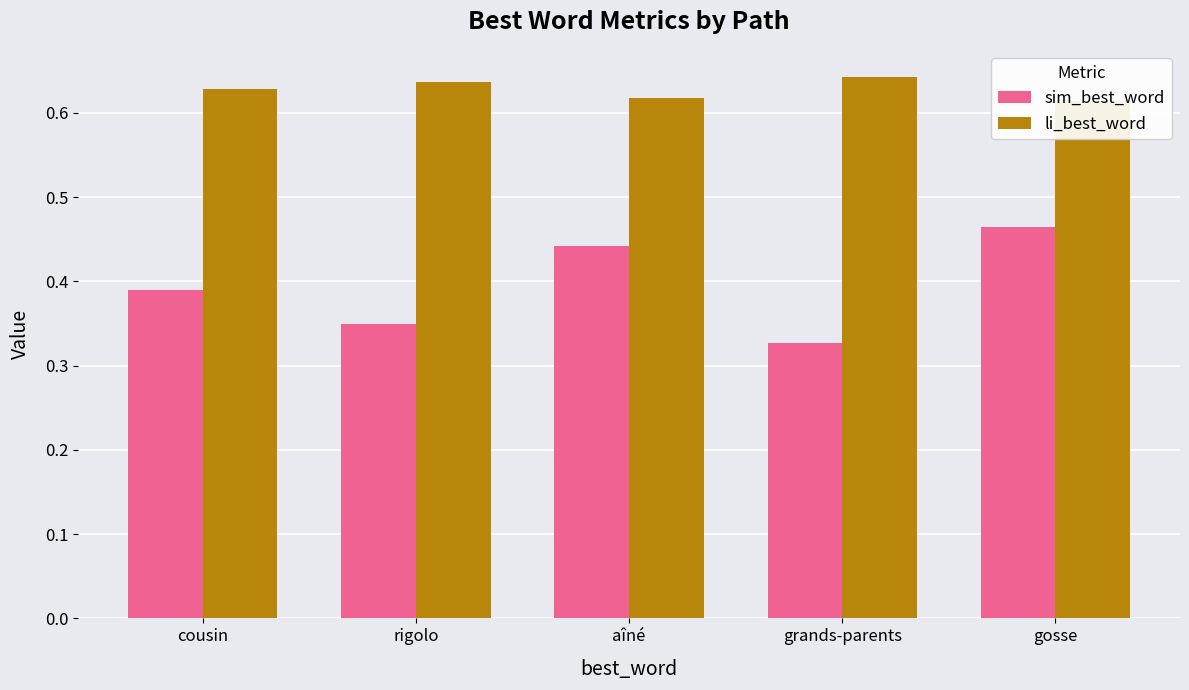

What is the lowest value of the li_best_word series?

0.6